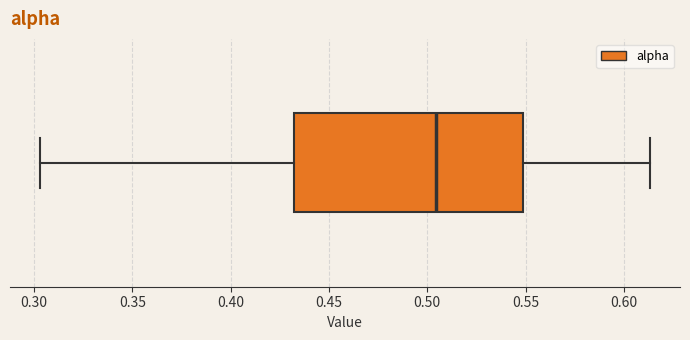

Where does the right whisker of the box end on the x-axis? The values are not printed on the chart, so give them approximately, as read against the axis.

0.615